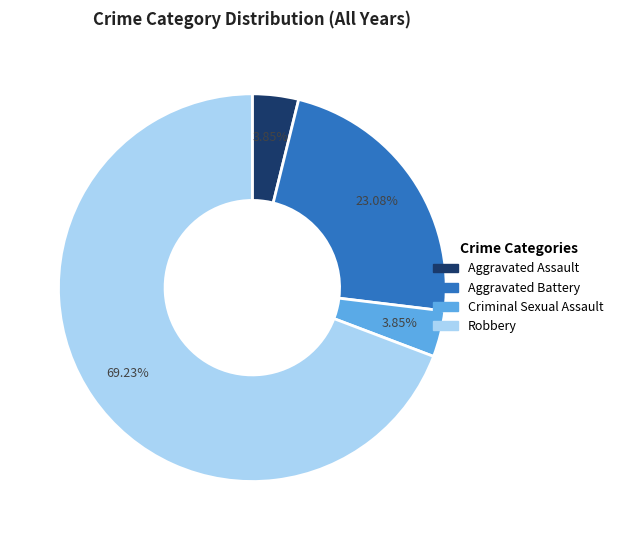

What percentage do Aggravated Assault and Aggravated Battery together represent?

26.9%